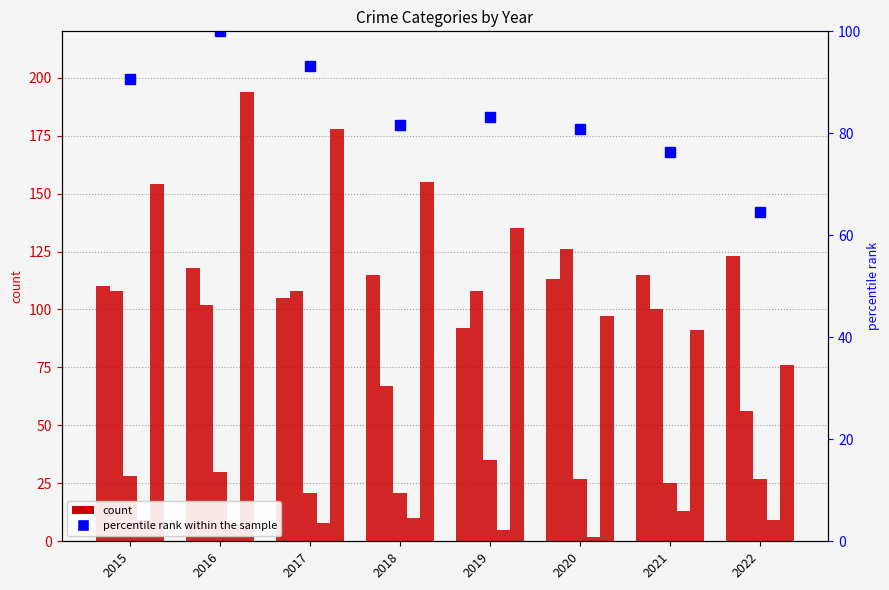

At which category is the sum across all series the highest?

2016